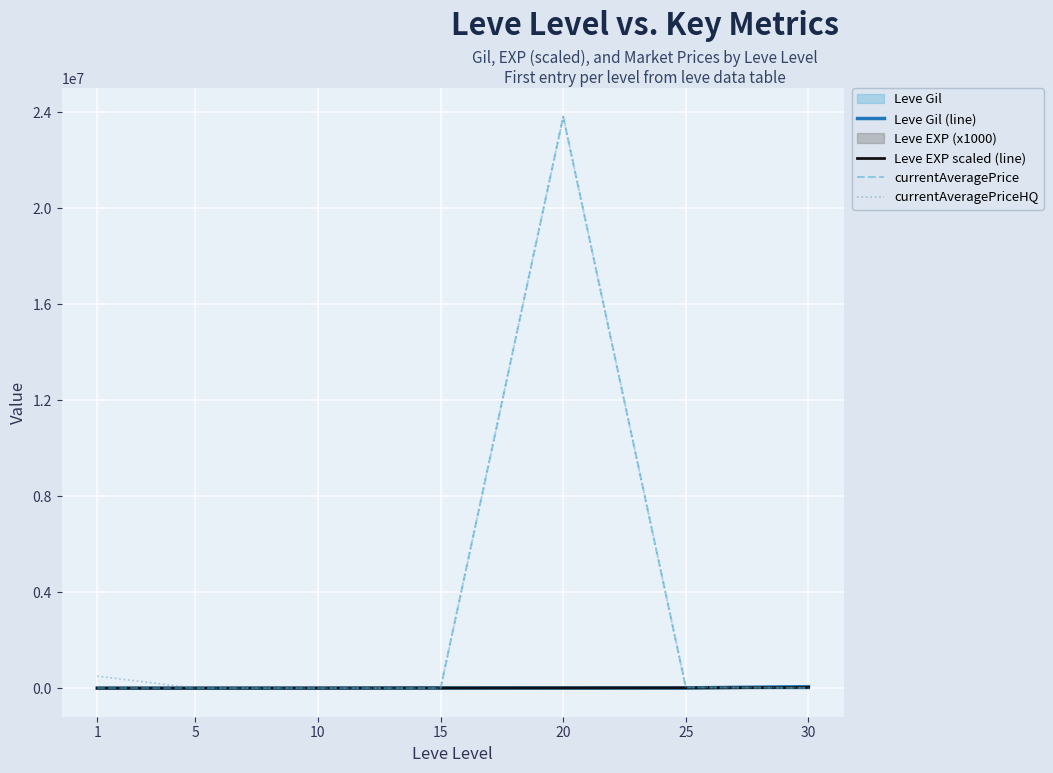

What is the difference between the maximum and minimum values in the currentAveragePriceHQ series?

23813162